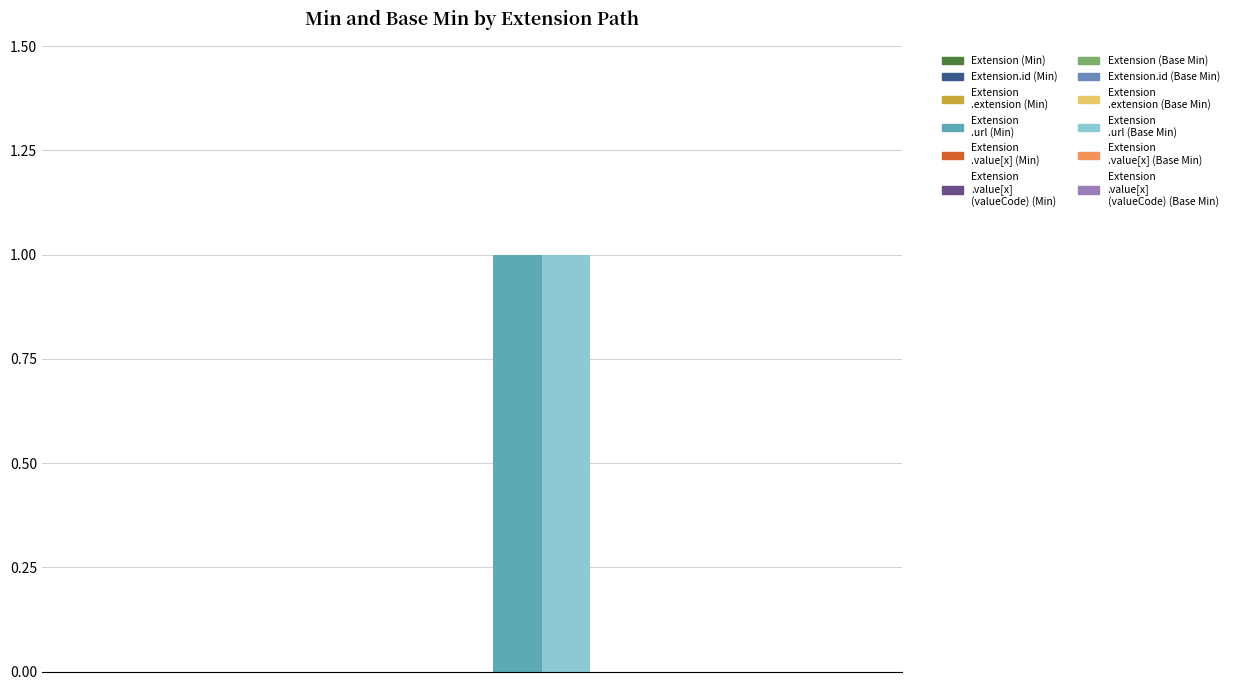

What is the label of the 2nd bar from the right?

Extension.value[x]